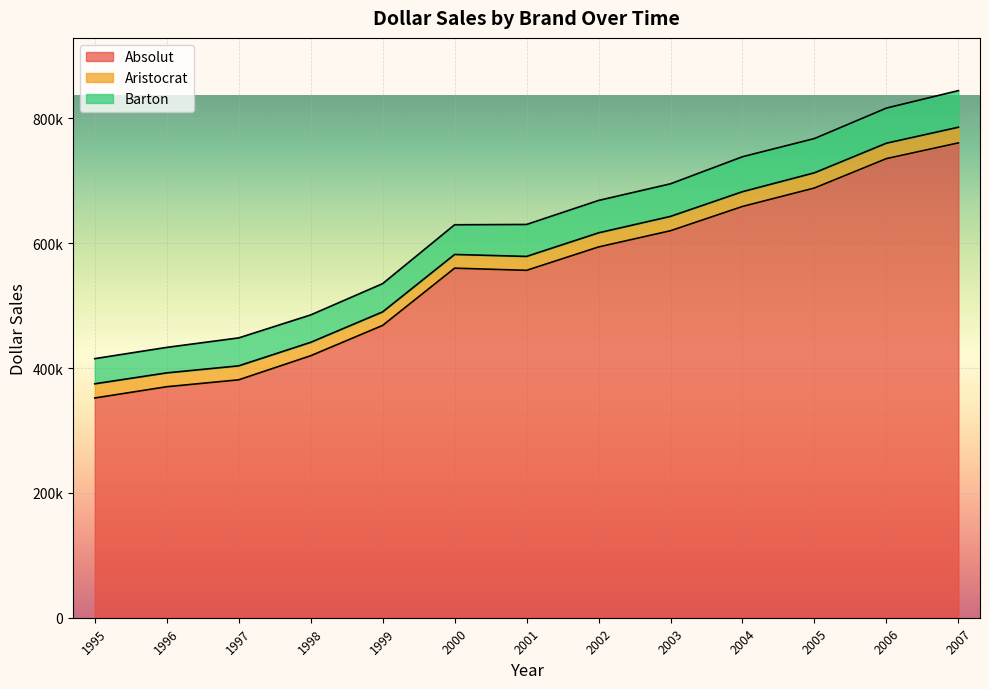

True or false: Barton and Absolut cross at least once.

False